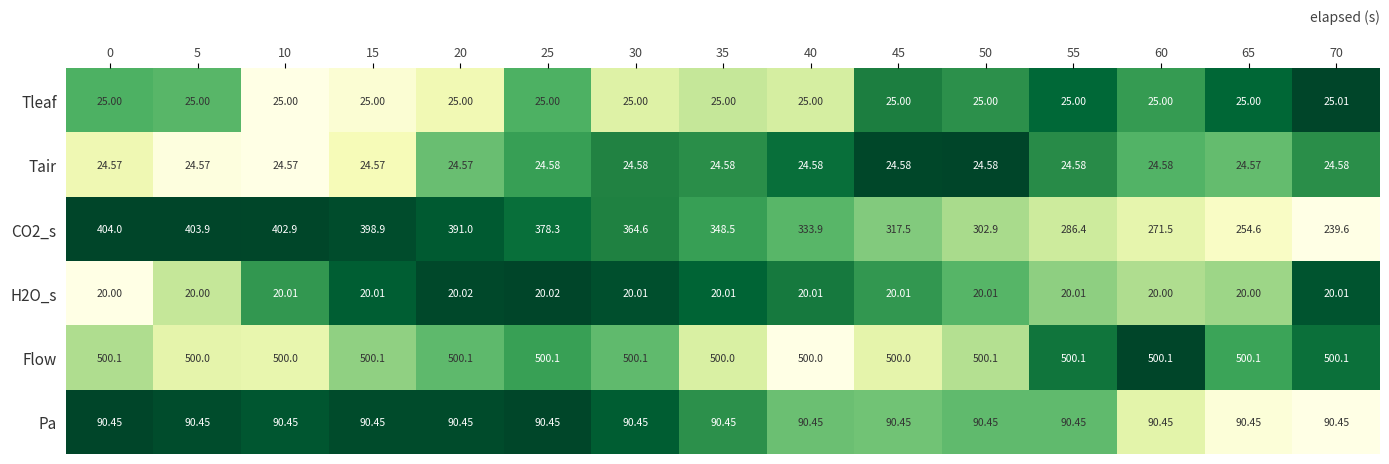

Which series has the largest total across all categories?

Flow